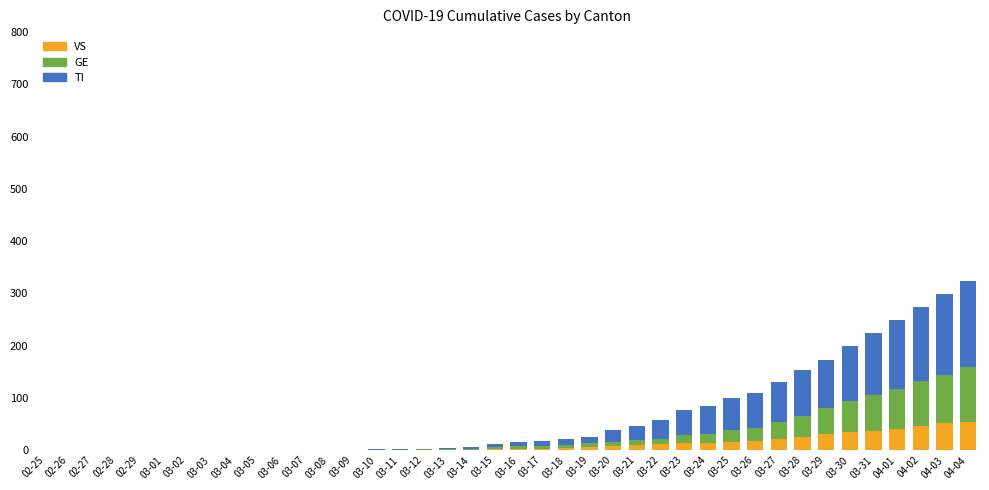

What is the sum of all VS values?

447